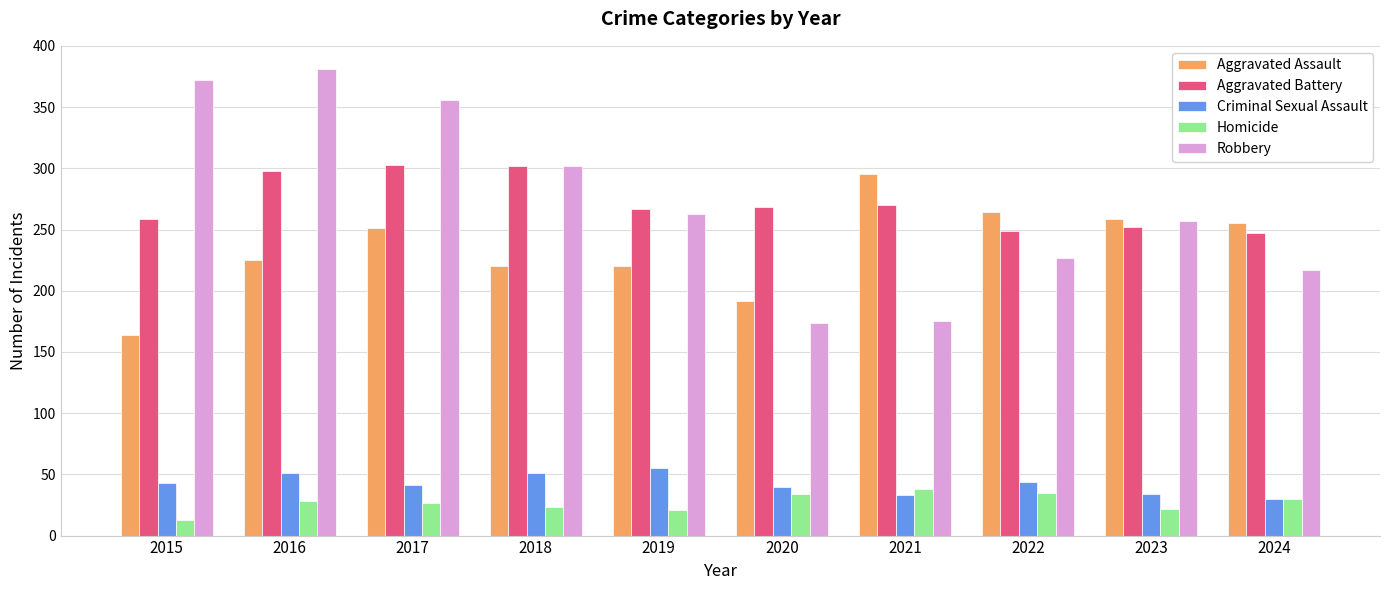

What is the difference between the maximum and minimum values in the Robbery series?

207